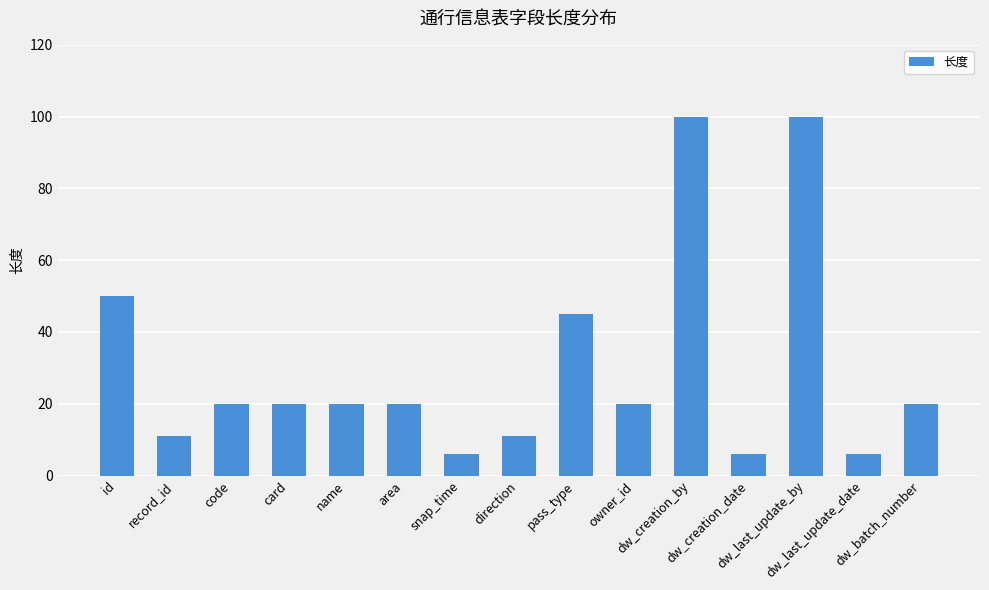

Which has a higher value, dw_creation_by or pass_type?

dw_creation_by